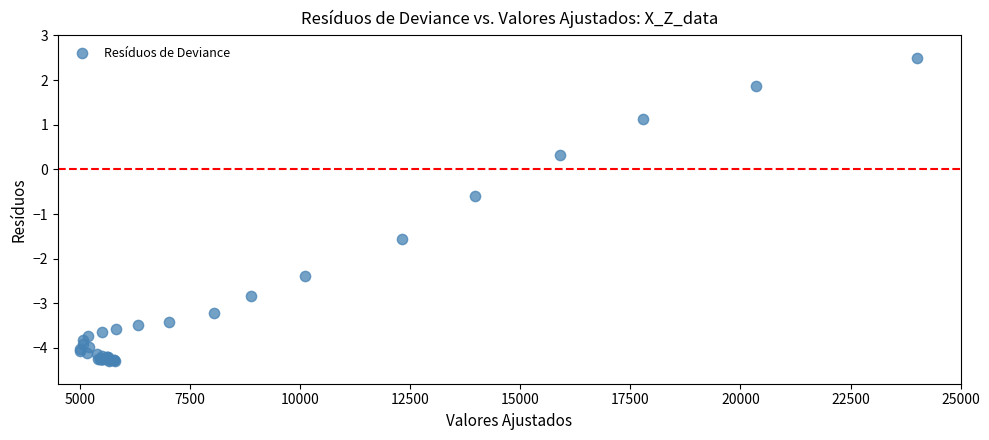

What Y value in the scatter plot is closest to 0?

0.3